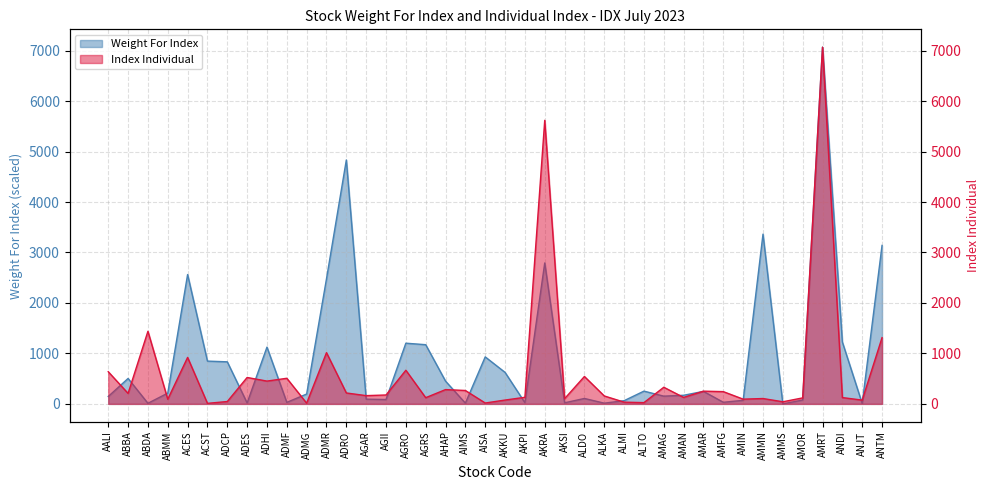

What is the sum of all Index Individual values?

24360.0